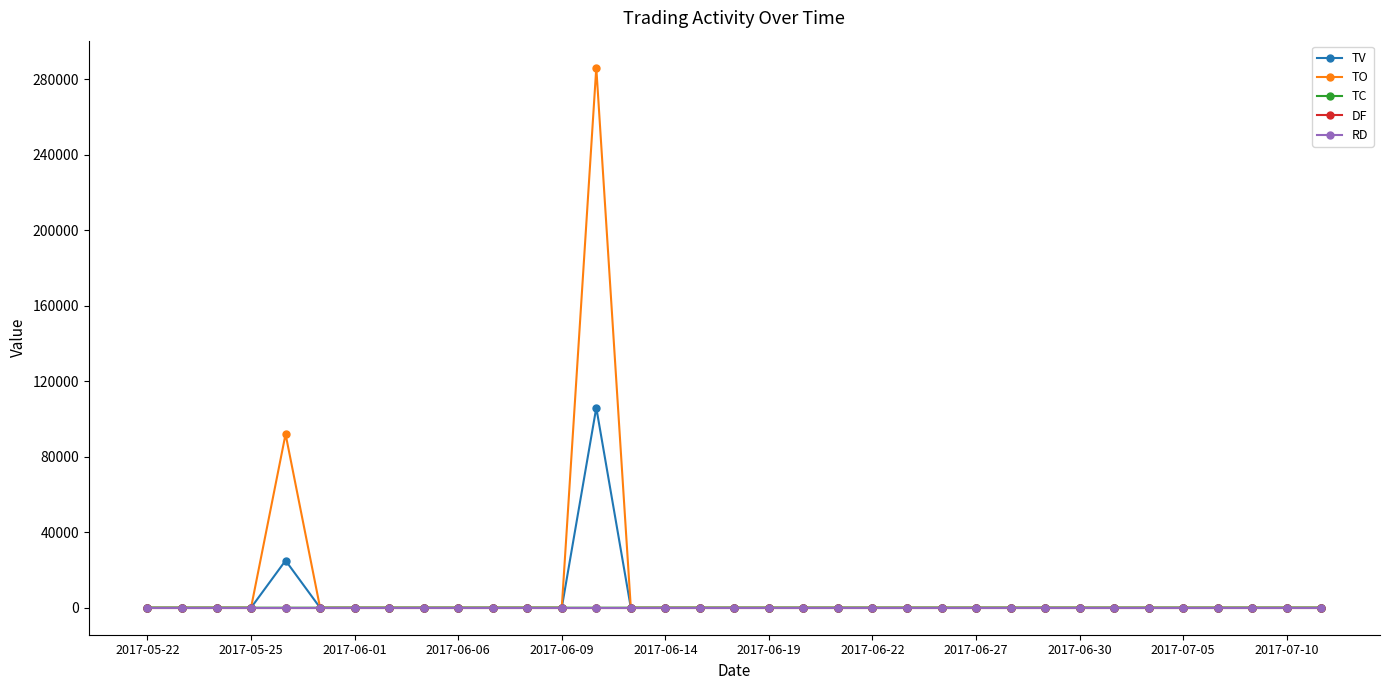

Reading right to left, extract all data points from this chart.

TV: 0	0	0	0	0	0	0	0	0	0	0	0	0	0	0	0	0	0	0	0	0	106000	0	0	0	0	0	0	0	0	25000	0	0	0	0
TO: 0	0	0	0	0	0	0	0	0	0	0	0	0	0	0	0	0	0	0	0	0	286200	0	0	0	0	0	0	0	0	92000	0	0	0	0
TC: 0	0	0	0	0	0	0	0	0	0	0	0	0	0	0	0	0	0	0	0	0	1	0	0	0	0	0	0	0	0	1	0	0	0	0
DF: 0	0	0	0	0	0	0	0	0	0	0	0	0	0	0	0	0	0	0	0	0	0	0	0	0	0	0	0	0	0	0	0	0	0	0
RD: 0	0	0	0	0	0	0	0	0	0	0	0	0	0	0	0	0	0	0	0	0	0	0	0	0	0	0	0	0	0	0	0	0	0	0